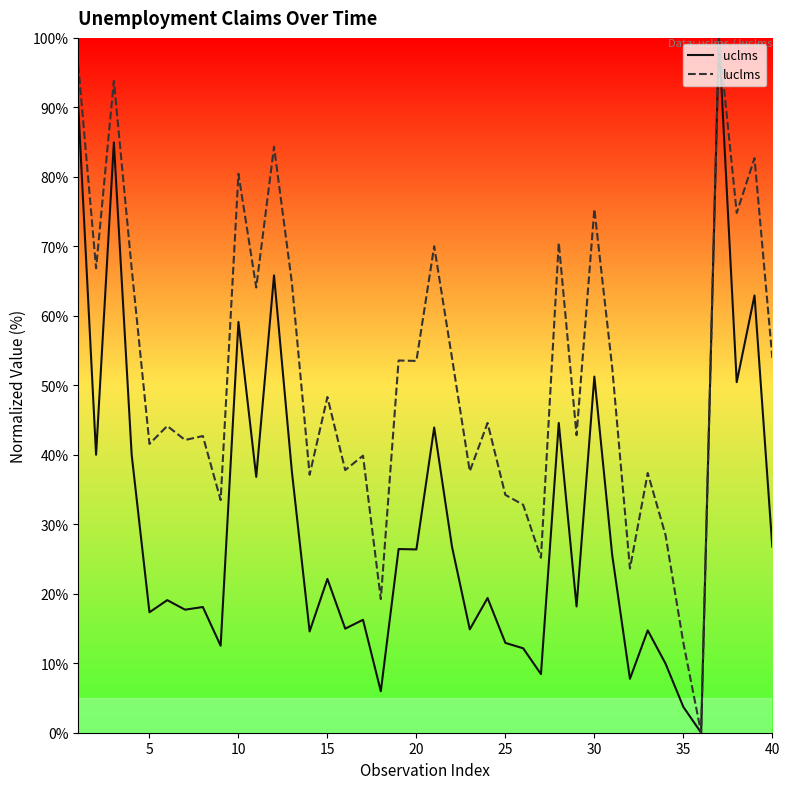

The uclms series shows 29.5 at 25. True or false?

False